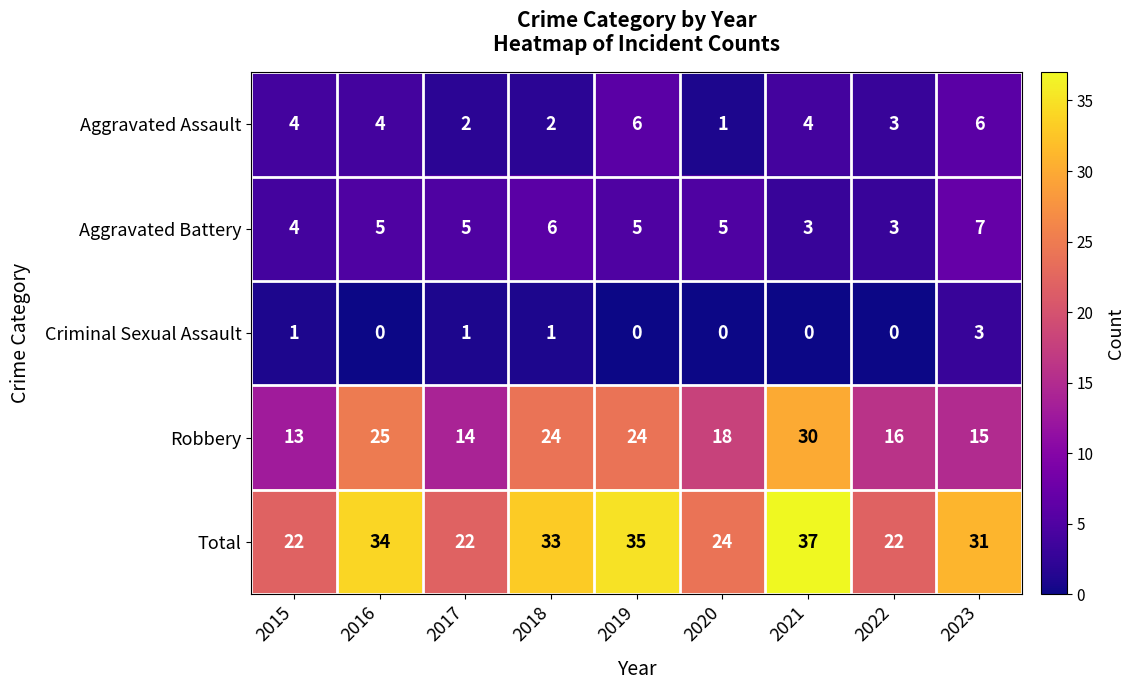

What is the sum of the Robbery values at 2016 and 2015?

38